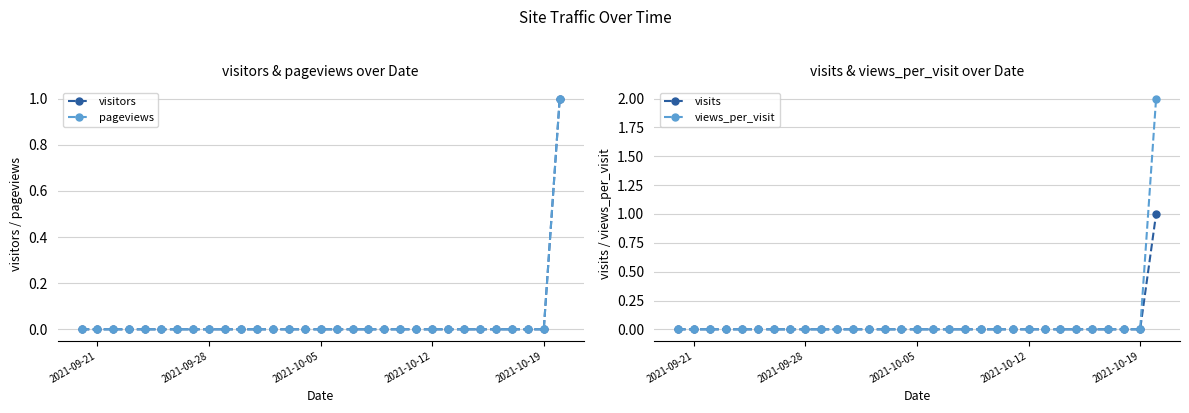

Which series has the largest total across all categories?

views_per_visit